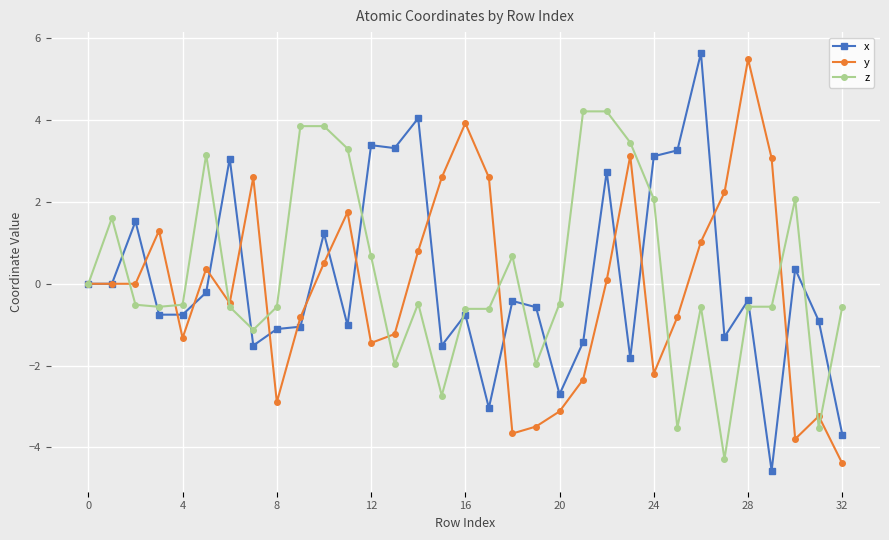

True or false: x has more than 0 points higher than both neighbors.

True